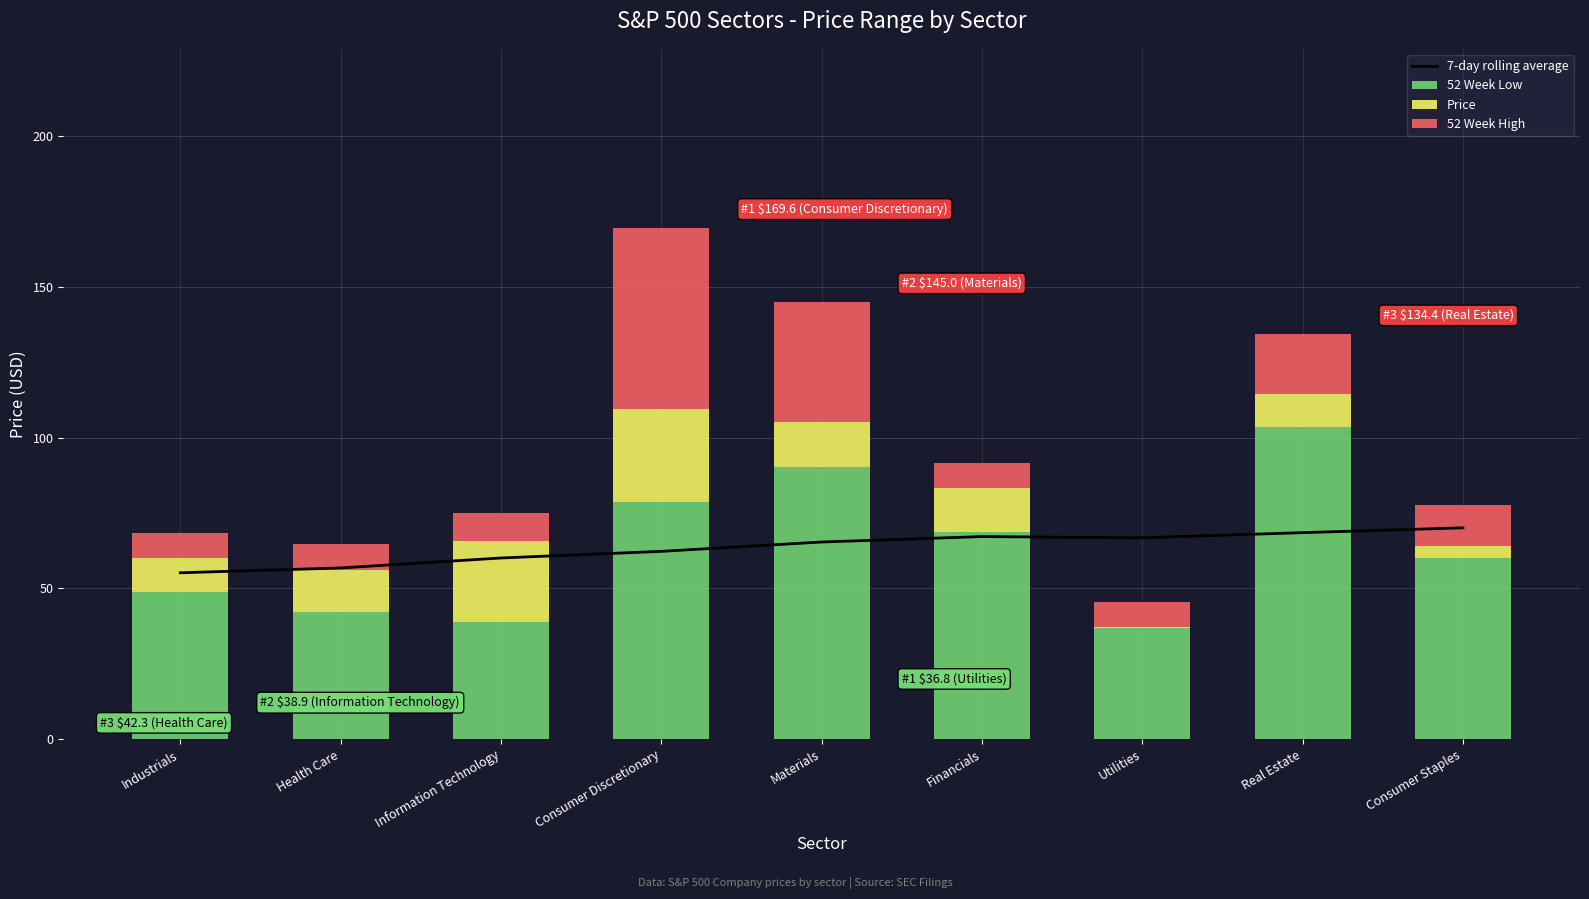

What is the label of the 7th bar from the right?

Information Technology